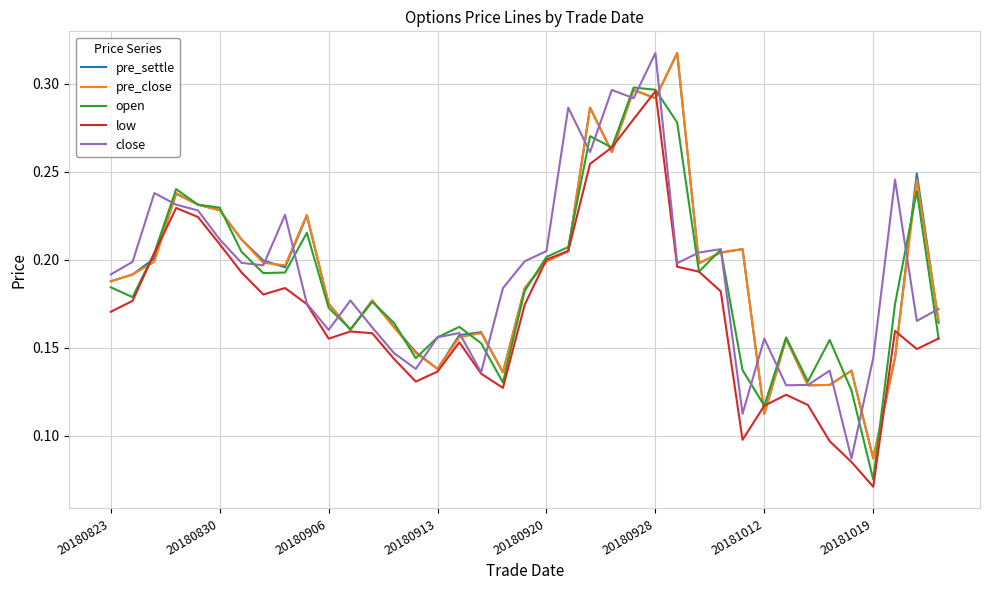

How many times do low and pre_settle cross each other?

12